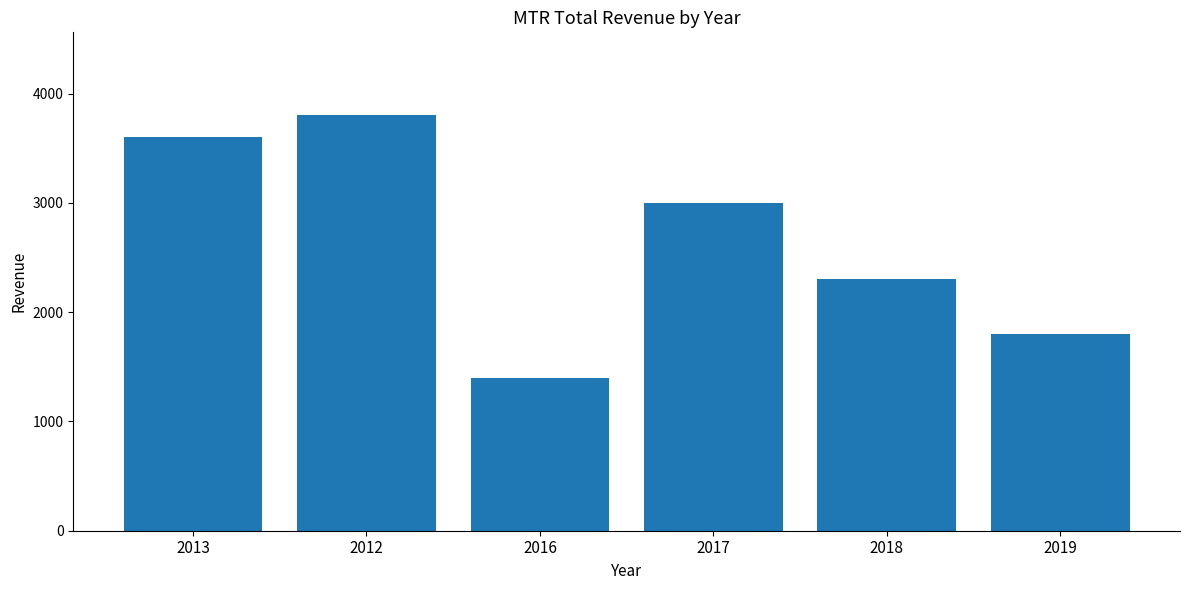

Is it true that the value at 2016 is 1400?

True